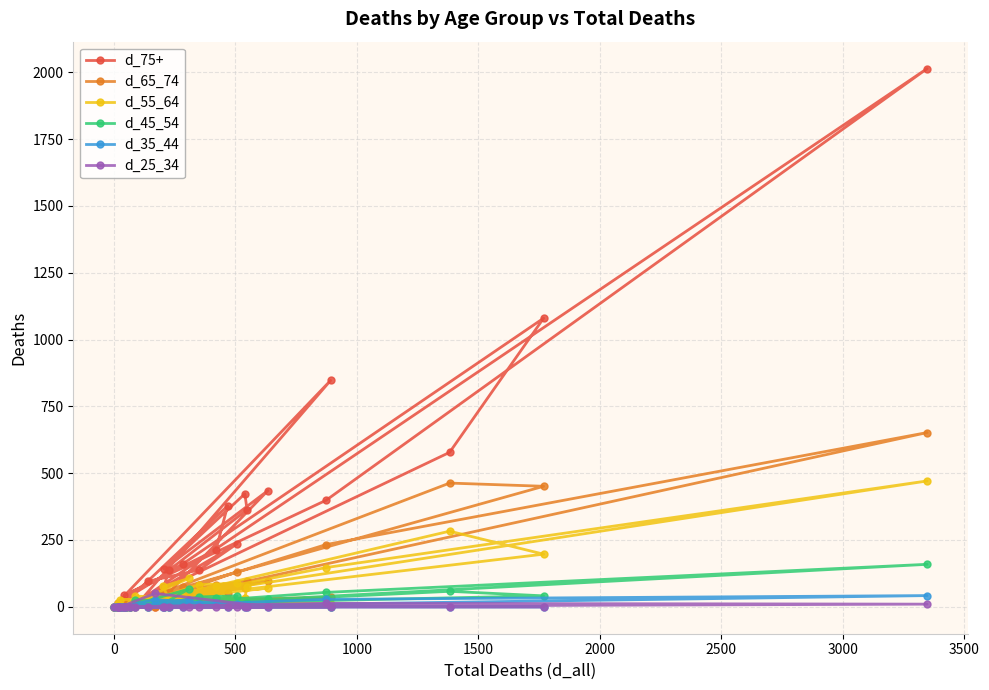

How many interior local peaks does the d_65_74 series have?

8